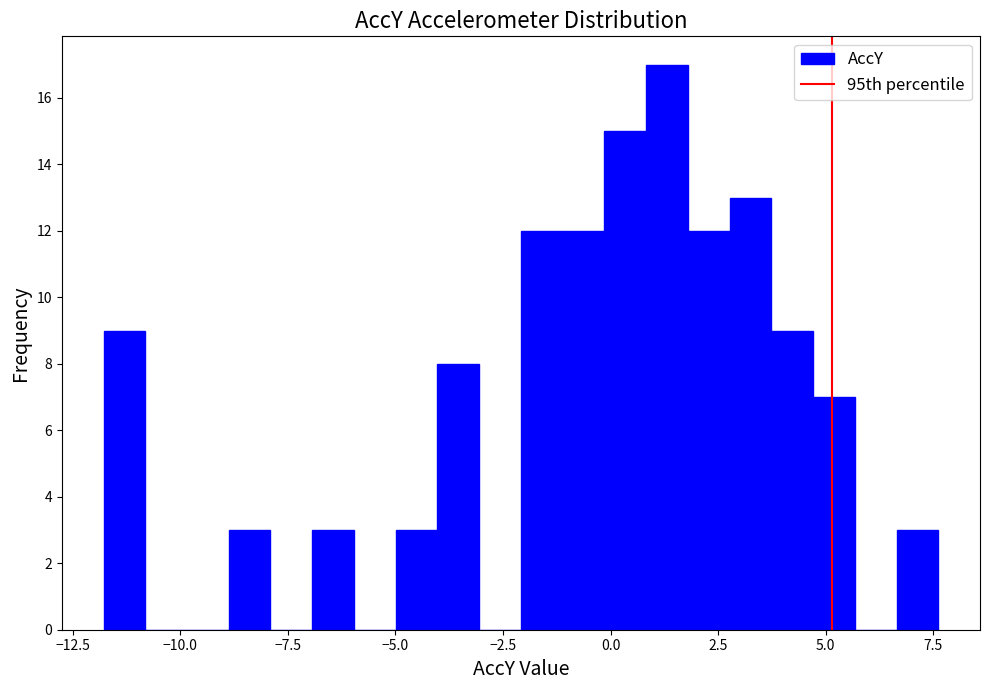

Read against the x-axis, roughly where is the centre of the tallest bar?

1.5